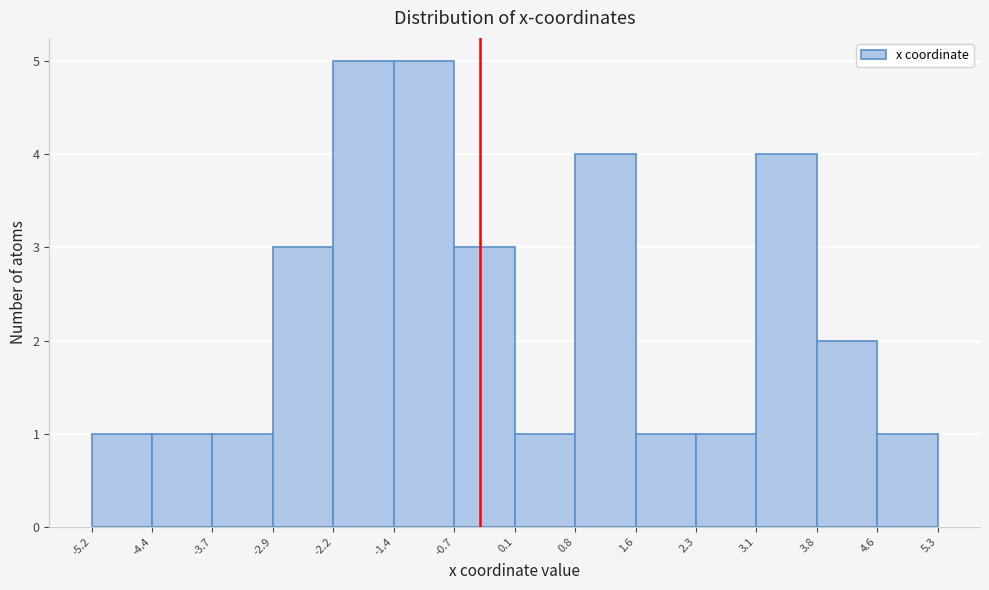

Reading left to right, list every bar in this chart as the range it spans on the x-axis followed by its height. The values are not printed on the chart, so give them approximately, as read against the axis.

-5.2 to -4.4: 1
-4.4 to -3.7: 1
-3.7 to -2.9: 1
-2.9 to -2.2: 3
-2.2 to -1.4: 5
-1.4 to -0.7: 5
-0.7 to 0.1: 3
0.1 to 0.8: 1
0.8 to 1.6: 4
1.6 to 2.3: 1
2.3 to 3.1: 1
3.1 to 3.8: 4
3.8 to 4.6: 2
4.6 to 5.3: 1